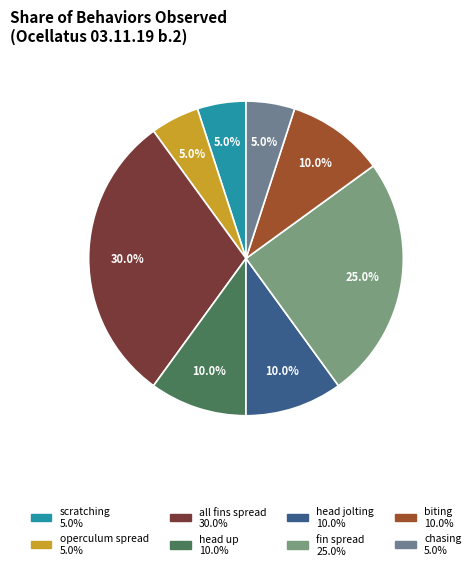

Is there a majority slice in this chart?

No